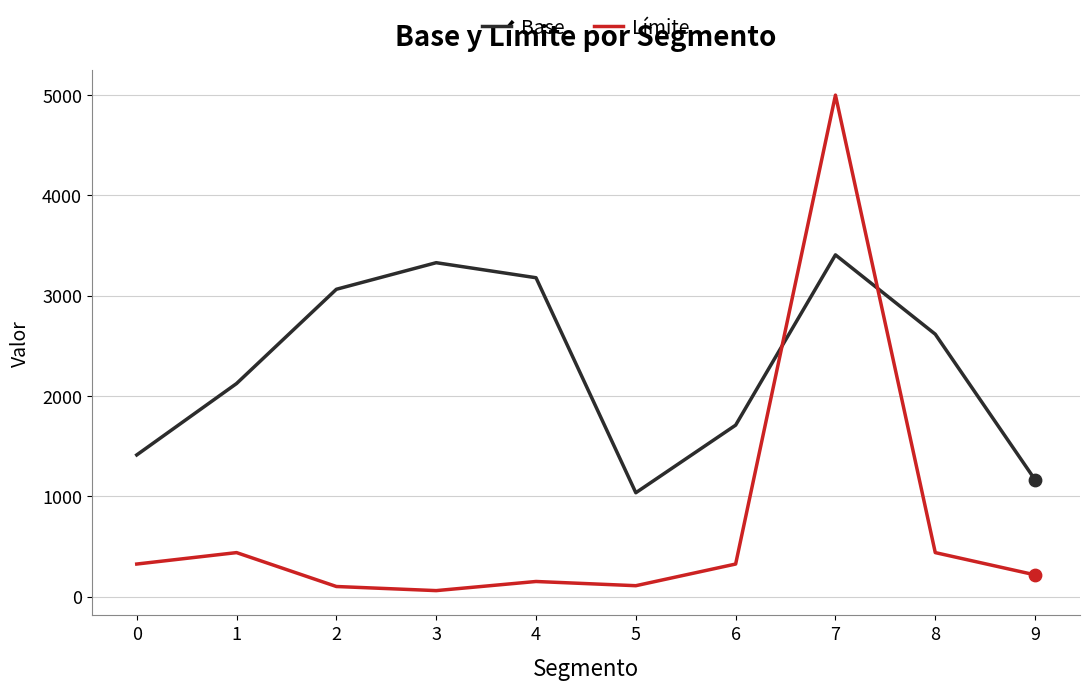

At which category is the sum across all series the highest?

7